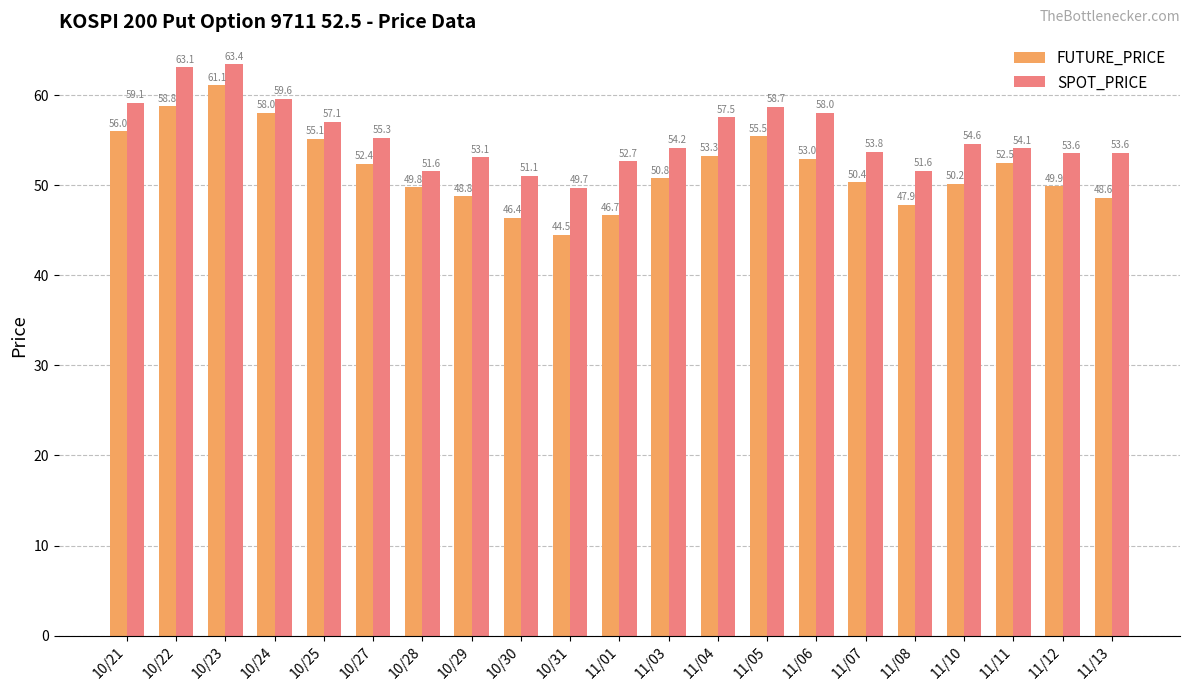

What is the label of the 19th bar from the left?

11/11